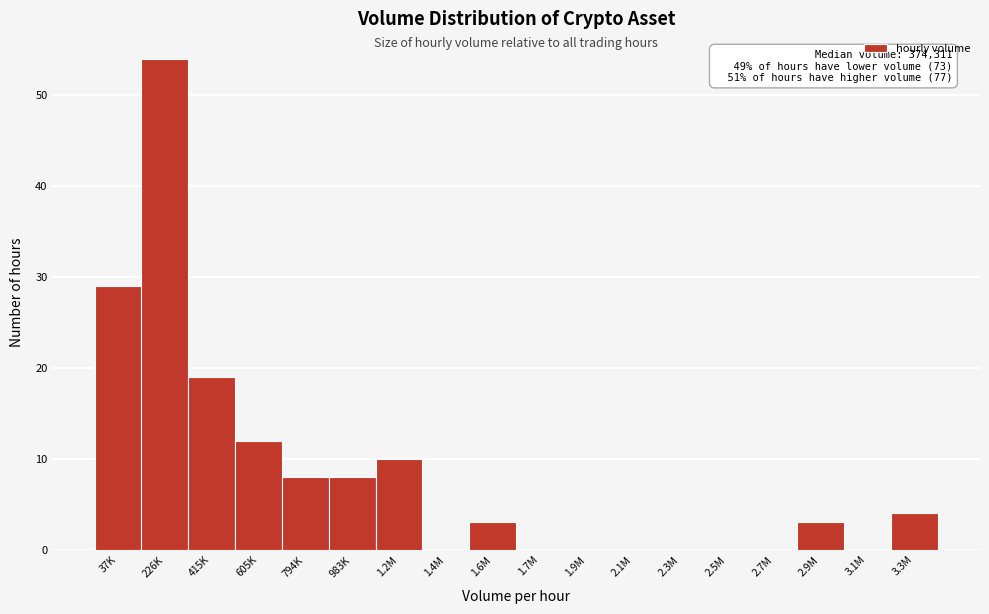

Reading left to right, transcribe all the data shown in this chart.

37K=29	226K=54	415K=19	605K=12	794K=8	983K=8	1.2M=10	1.4M=0	1.6M=3	1.7M=0	1.9M=0	2.1M=0	2.3M=0	2.5M=0	2.7M=0	2.9M=3	3.1M=0	3.3M=4